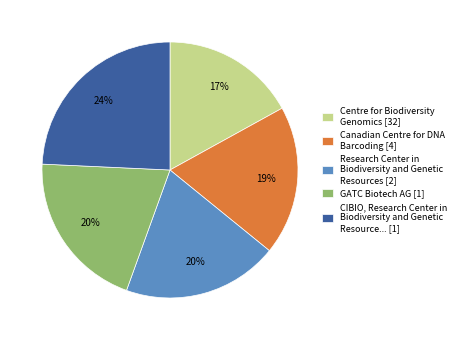

How many slices are in this pie chart?

5